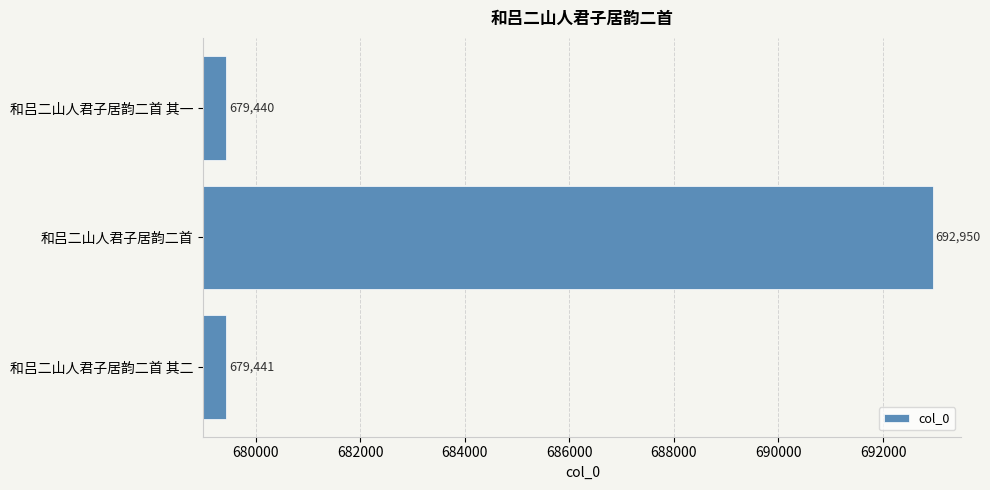

What is the sum of all values?

2051831